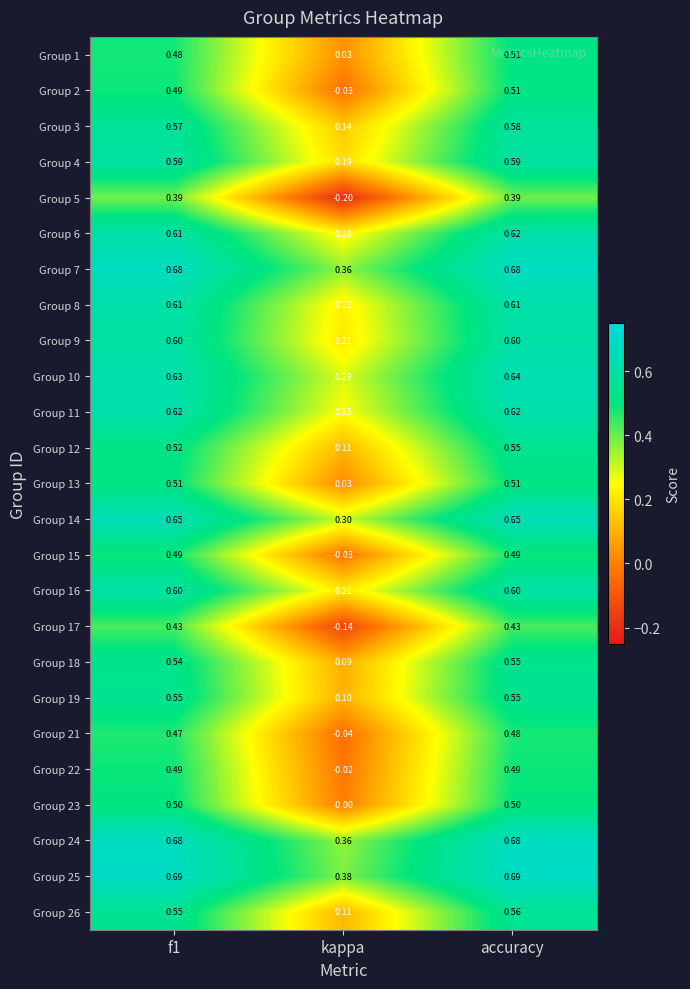

Which category has the lowest value in the Group 14 series?

kappa